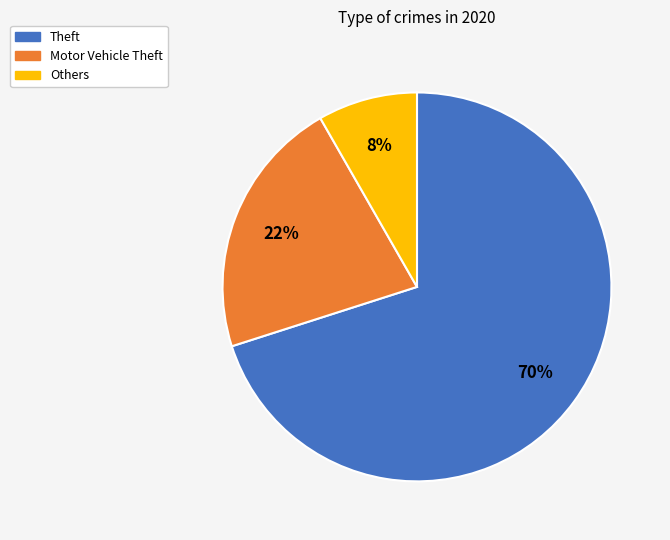

What is the largest slice in the pie chart?

Theft